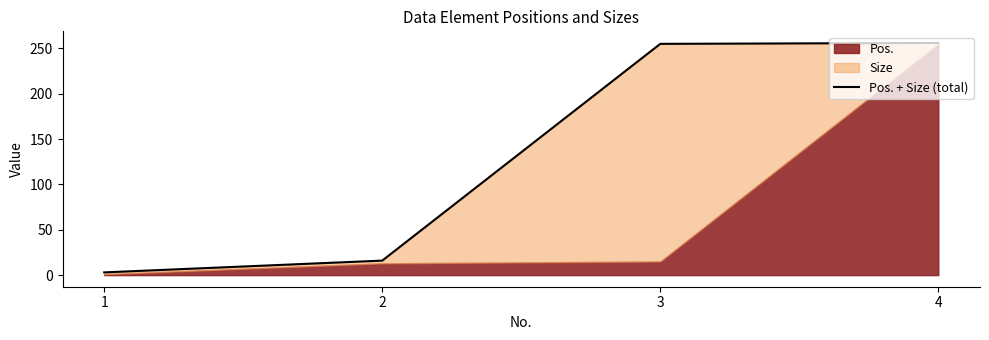

The chart shows a value of 255 at 3. True or false?

True